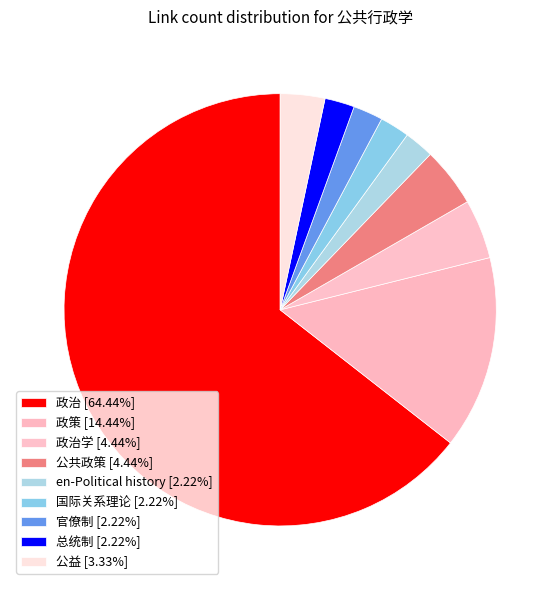

Is there a majority slice in this chart?

Yes